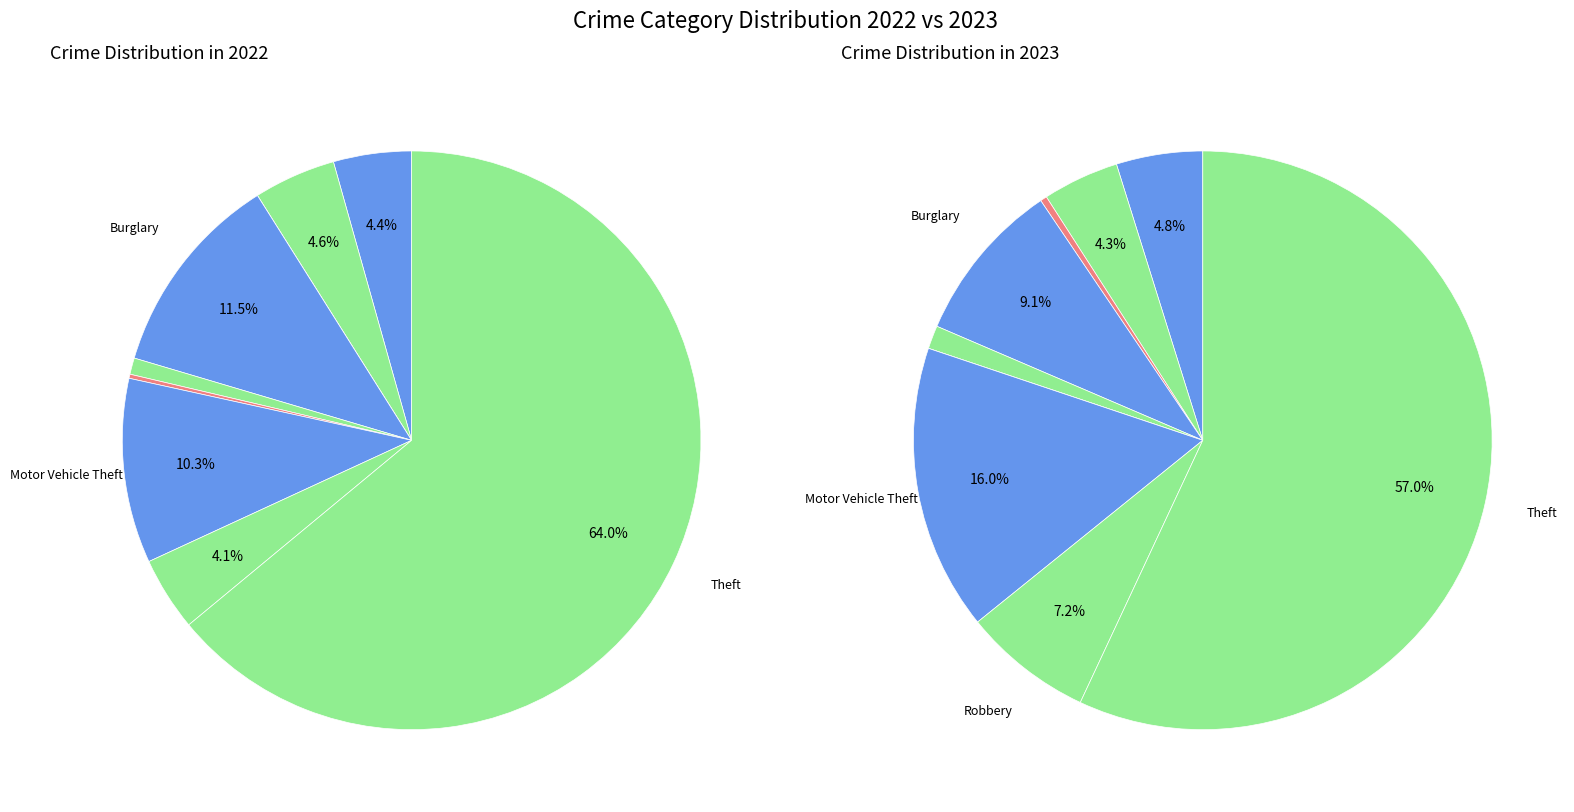

What is the difference between the highest and lowest values at Arson?

2